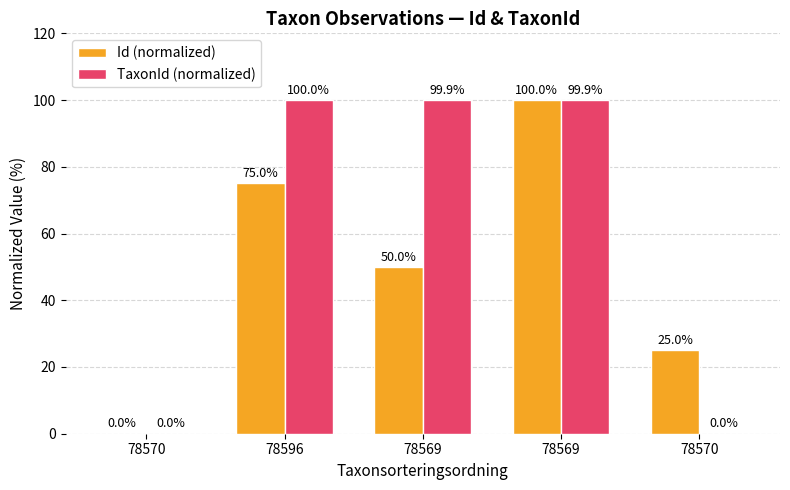

Reading left to right, transcribe all the data shown in this chart.

Id (normalized): 78570=0.0	78596=75.0	78569=50.0	78569=100.0	78570=25.0
TaxonId (normalized): 78570=0.0	78596=100.0	78569=99.9	78569=99.9	78570=0.0